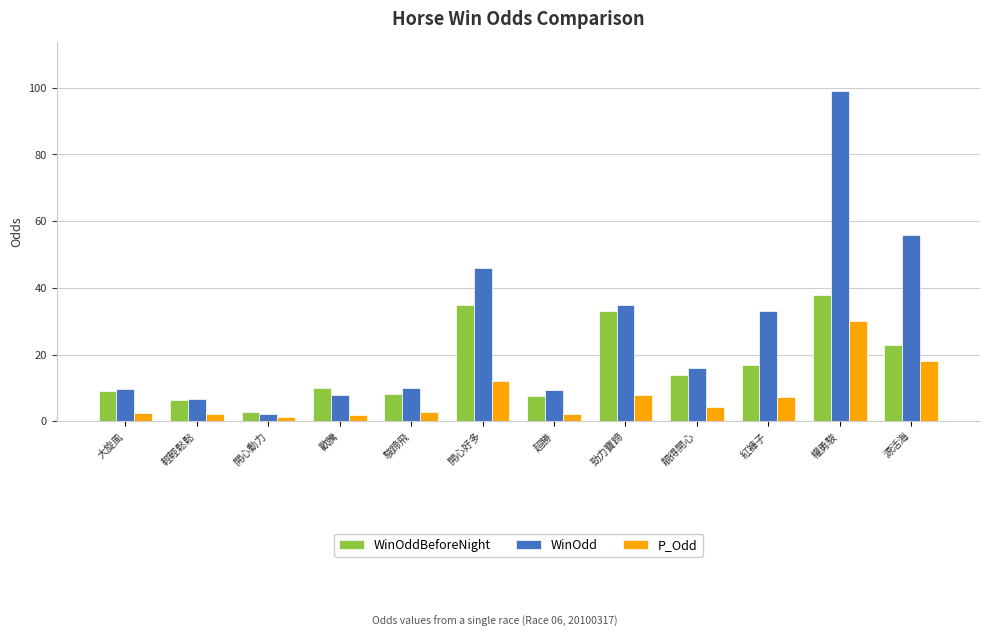

List the series in order of their overall mean, highest first.

WinOdd, WinOddBeforeNight, P_Odd